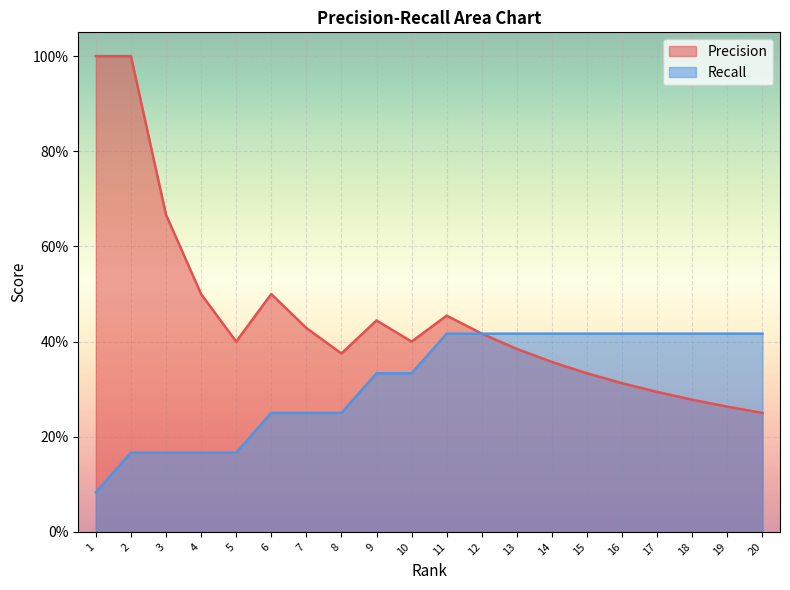

Reading left to right, list all the values displayed in this chart.

Precision: 1.0	1.0	0.7	0.5	0.4	0.5	0.4	0.4	0.4	0.4	0.5	0.4	0.4	0.4	0.3	0.3	0.3	0.3	0.3	0.2
Recall: 0.1	0.2	0.2	0.2	0.2	0.2	0.2	0.2	0.3	0.3	0.4	0.4	0.4	0.4	0.4	0.4	0.4	0.4	0.4	0.4